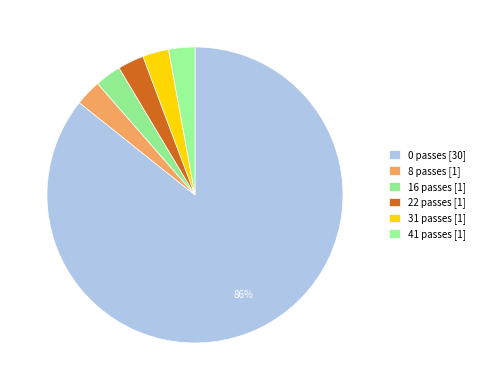

How many segments does this pie chart have?

6